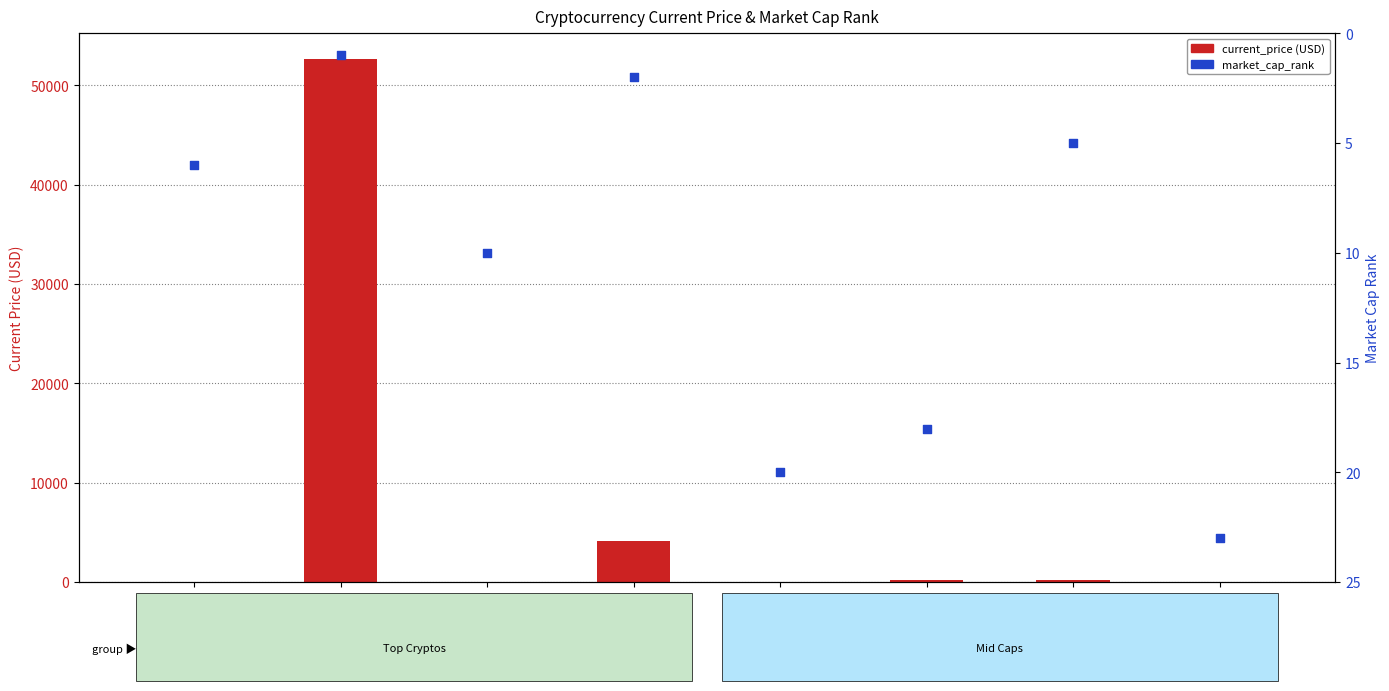

Is the value of market_cap_rank at Ethereum greater than the value of current_price (USD) at Cardano?

Yes